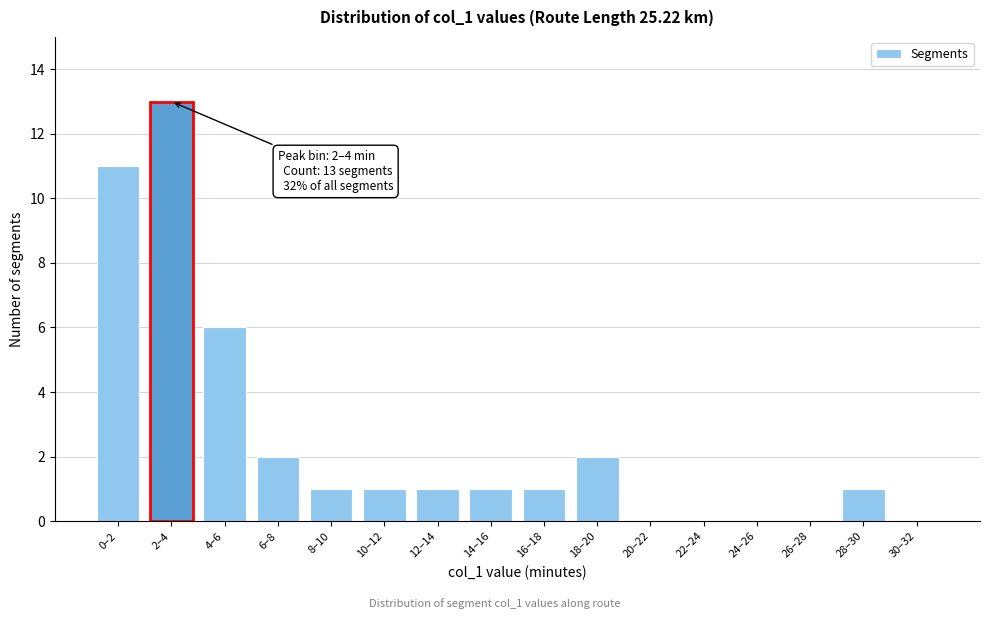

Reading left to right, transcribe all the data shown in this chart.

0–2=11	2–4=13	4–6=6	6–8=2	8–10=1	10–12=1	12–14=1	14–16=1	16–18=1	18–20=2	20–22=0	22–24=0	24–26=0	26–28=0	28–30=1	30–32=0